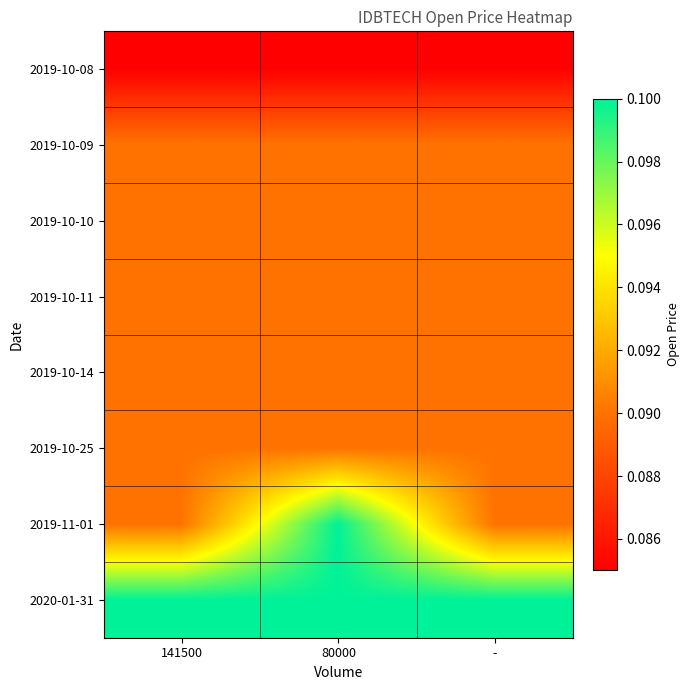

At -, list the series in order from smallest to largest.

2019-10-08, 2019-10-09, 2019-10-10, 2019-10-11, 2019-10-14, 2019-10-25, 2019-11-01, 2020-01-31